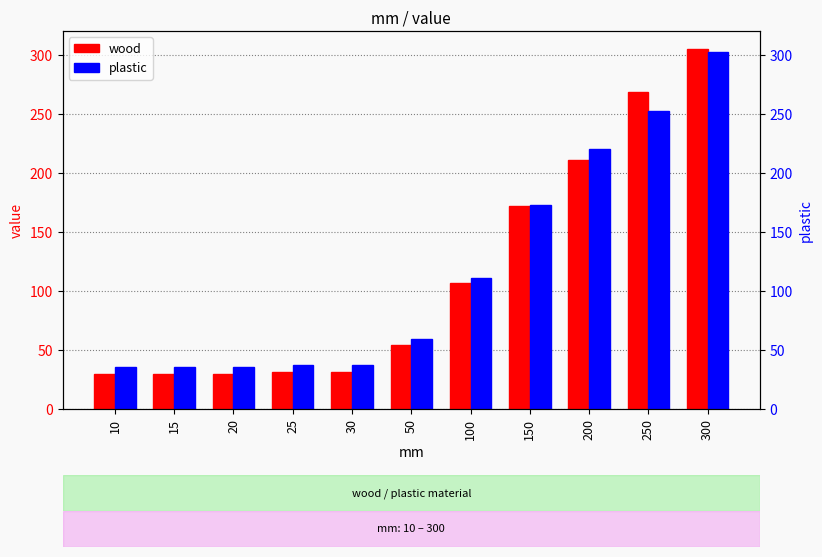

What is the greatest value displayed?

305.3